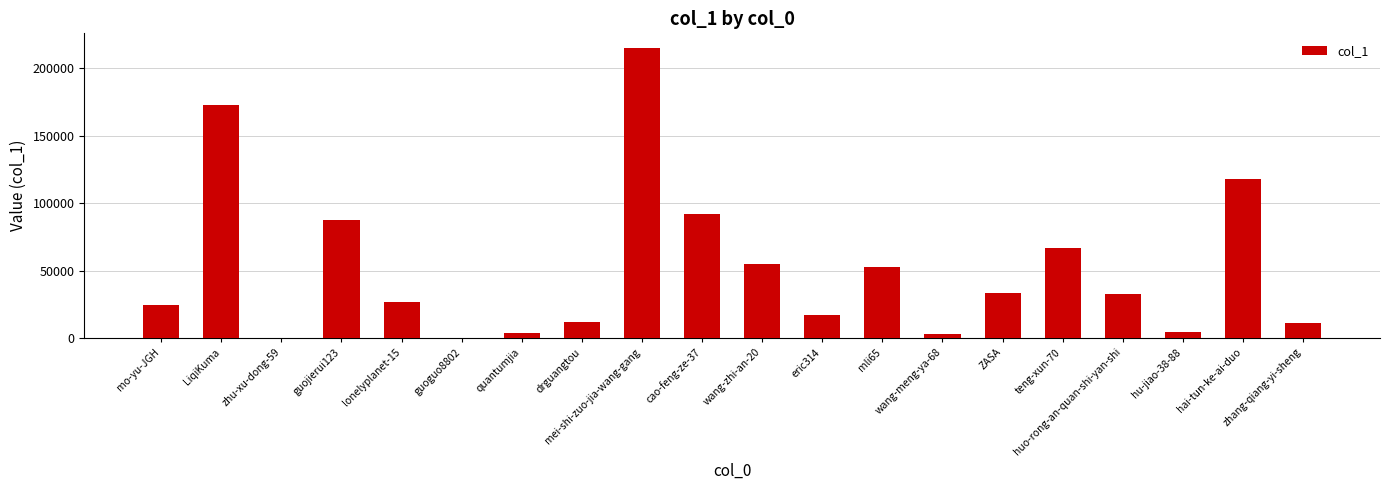

What is the sum of all values?

1026809